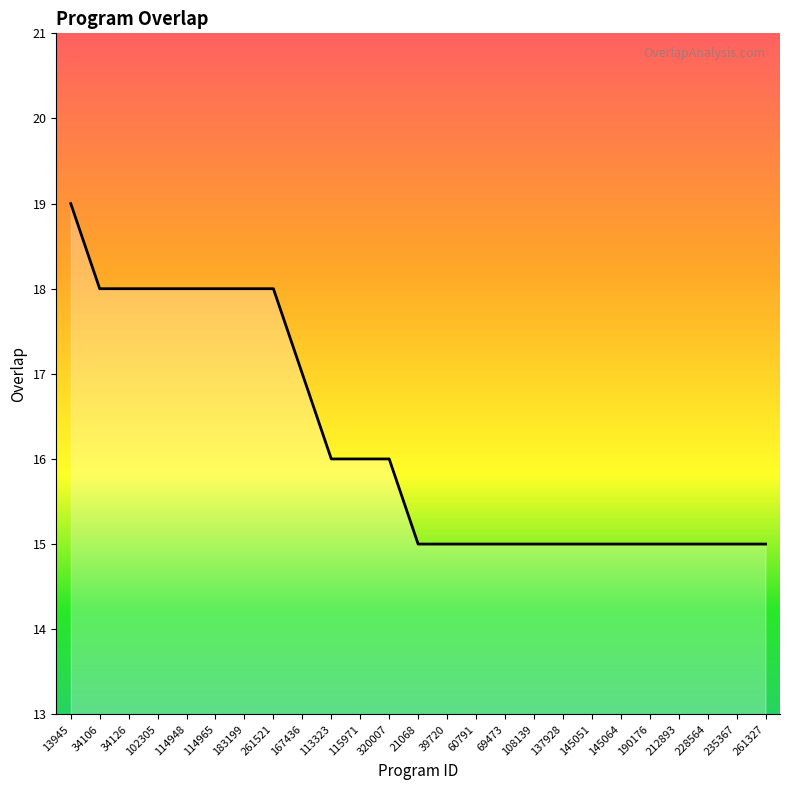

Count the number of data series in this chart.

1